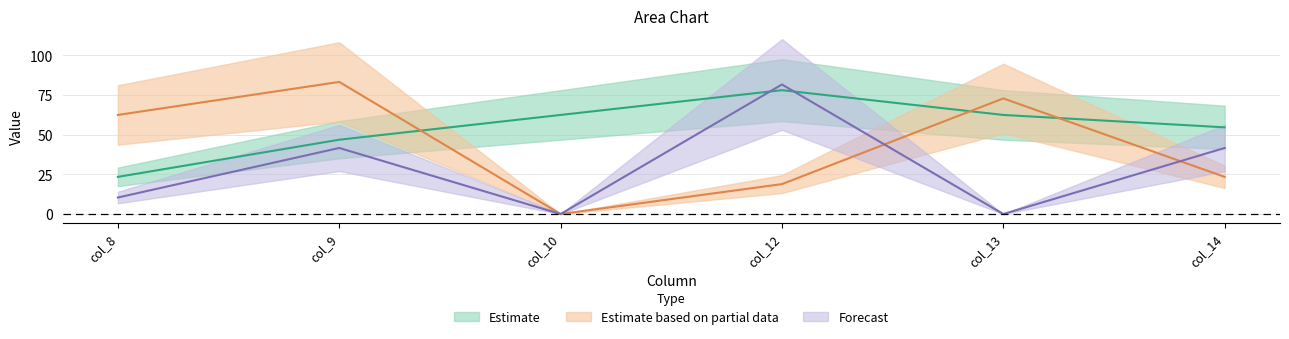

The value of row1 at col_12 is 18.9. True or false?

True